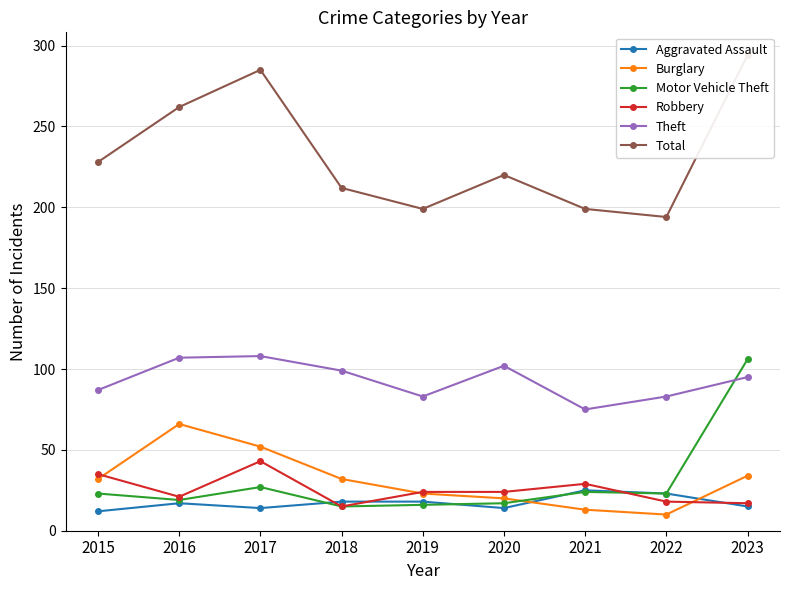

What is the average value of the Total series?

233